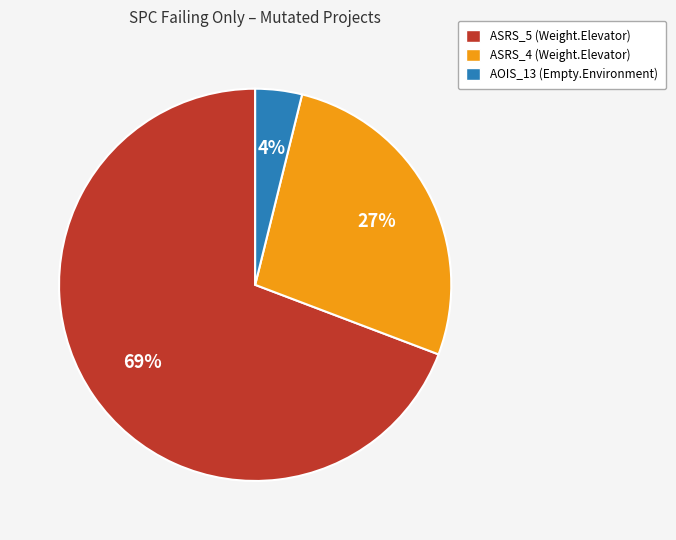

Which category has the smallest portion of the pie?

AOIS_13 (Empty.Environment)